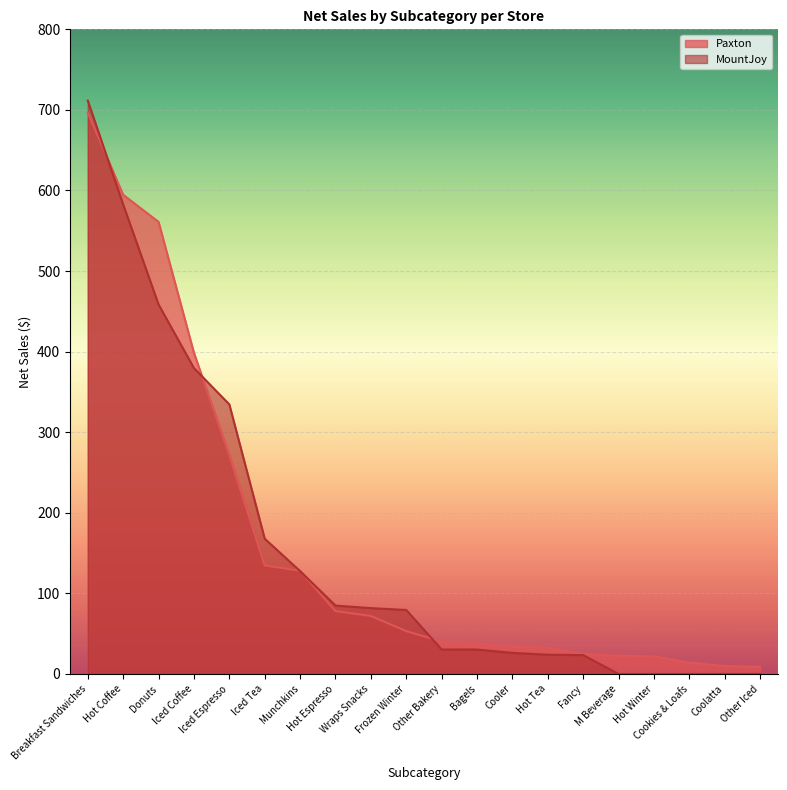

What is the value of the Paxton point at the 17th from the left?

21.9